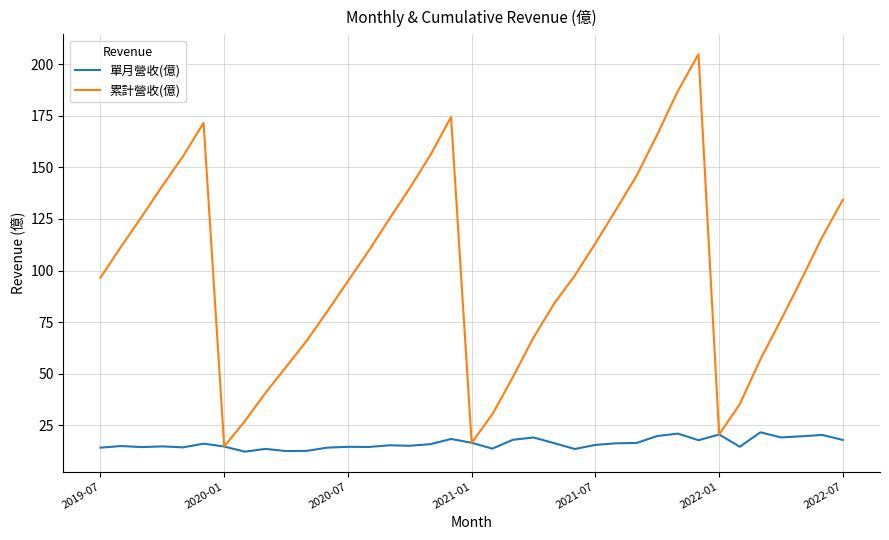

What is the minimum value for 累計營收(億)?

14.8